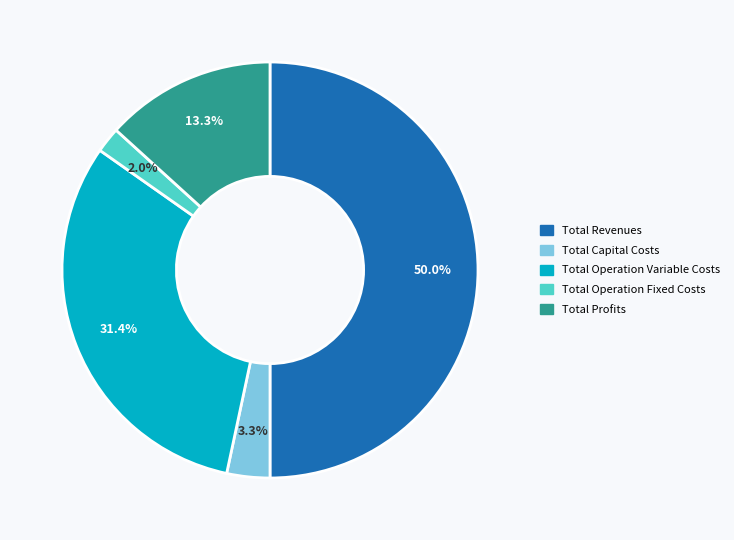

What is the largest slice in the pie chart?

Total Revenues